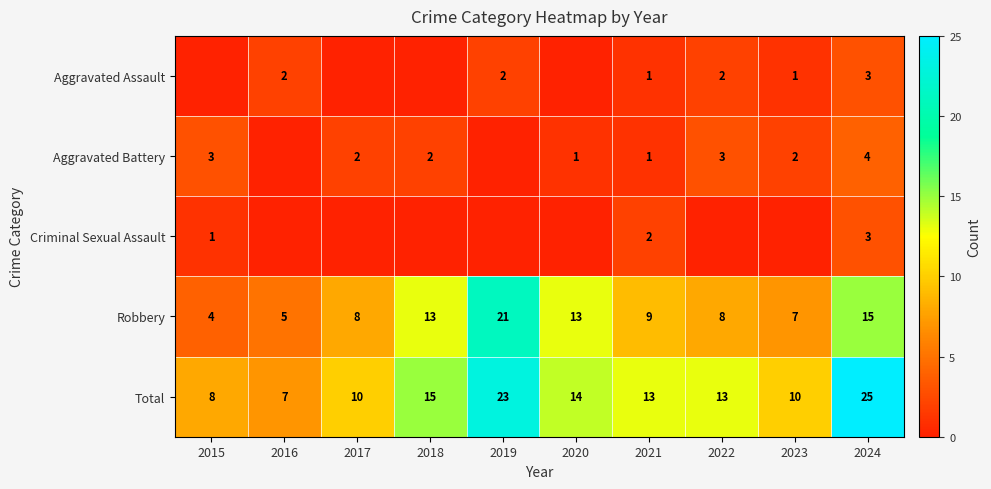

What is the sum of all Total values?

138